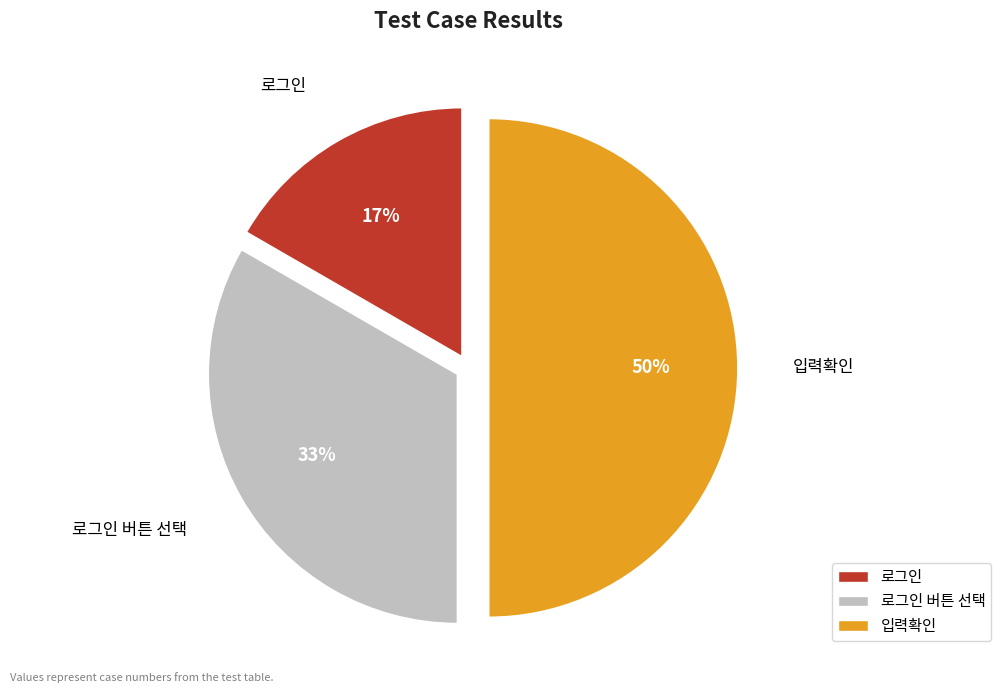

To the nearest percent, what is the difference between the largest and smallest slice percentages?

33%